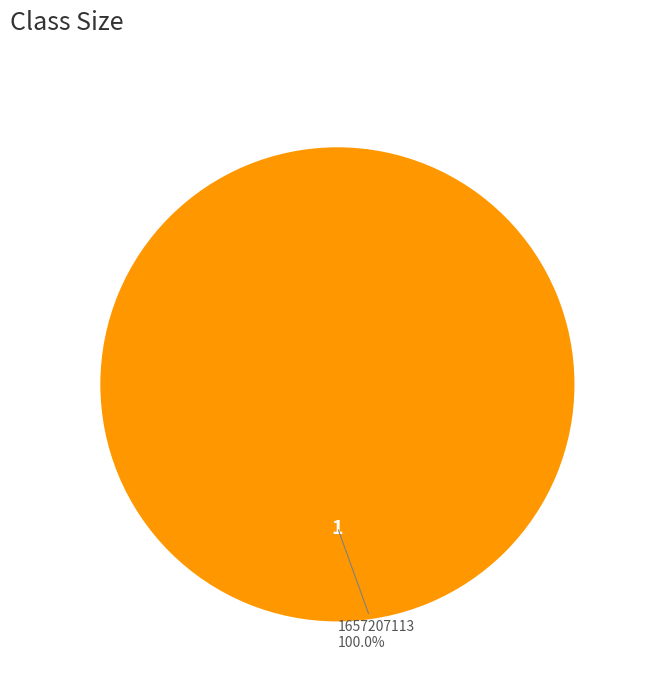

Is there a majority slice in this chart?

Yes